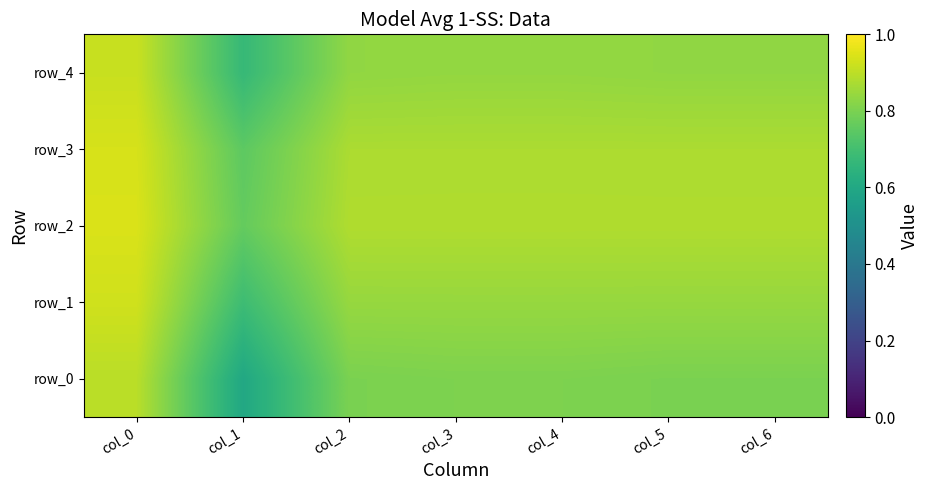

At which category is the sum across all series the highest?

col_0